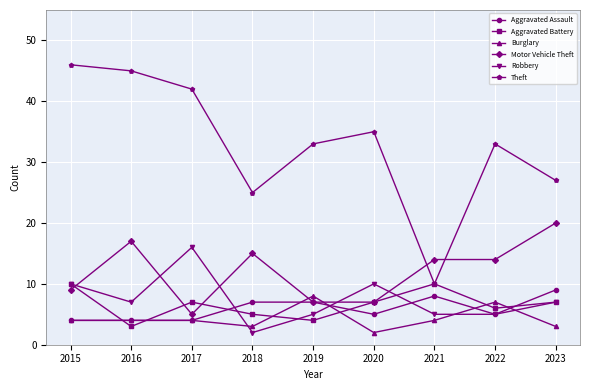

Where does the Aggravated Battery series first go above 7?

2015